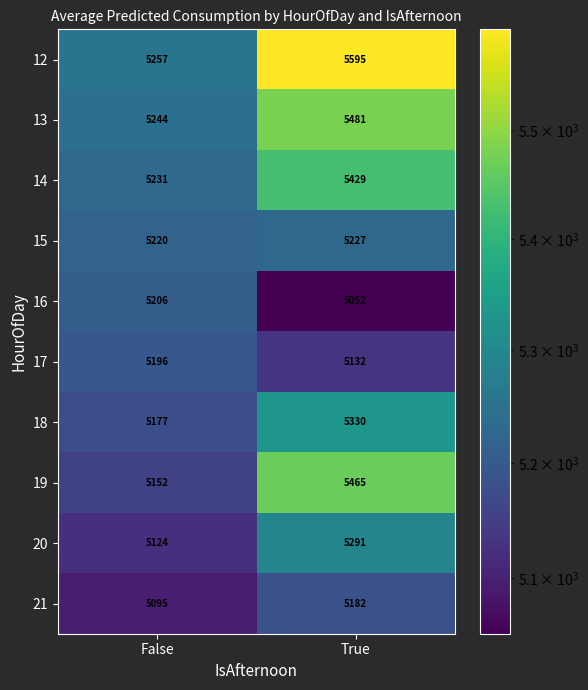

What is the sum of all 20 values?

10415